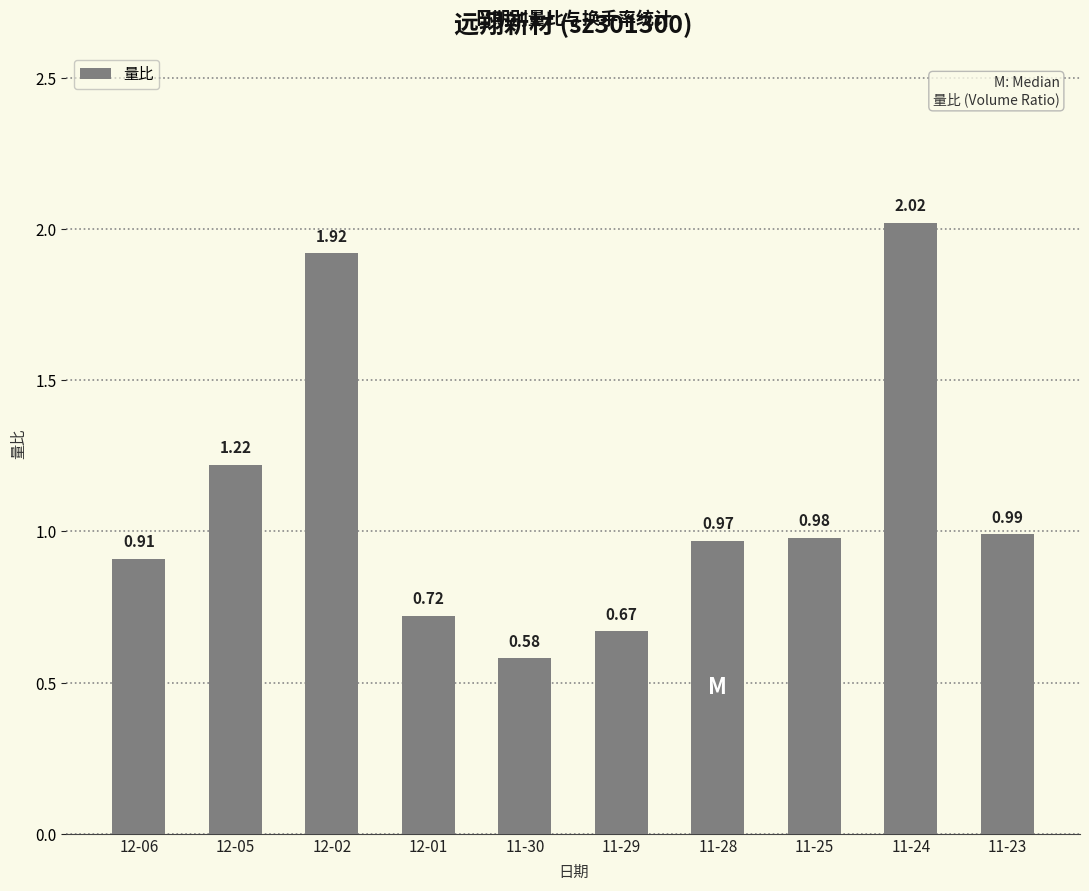

What is the difference between the second highest and minimum values?

1.3